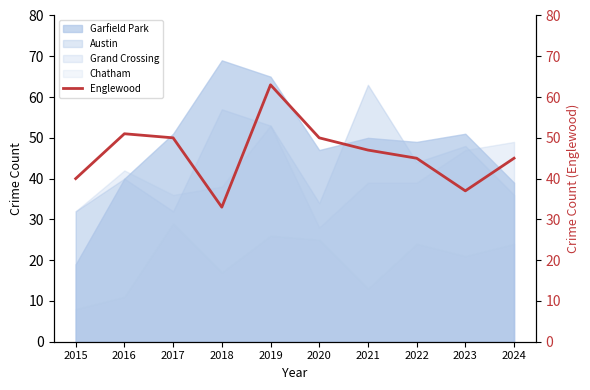

True or false: Chatham and Garfield Park intersect in this chart.

False